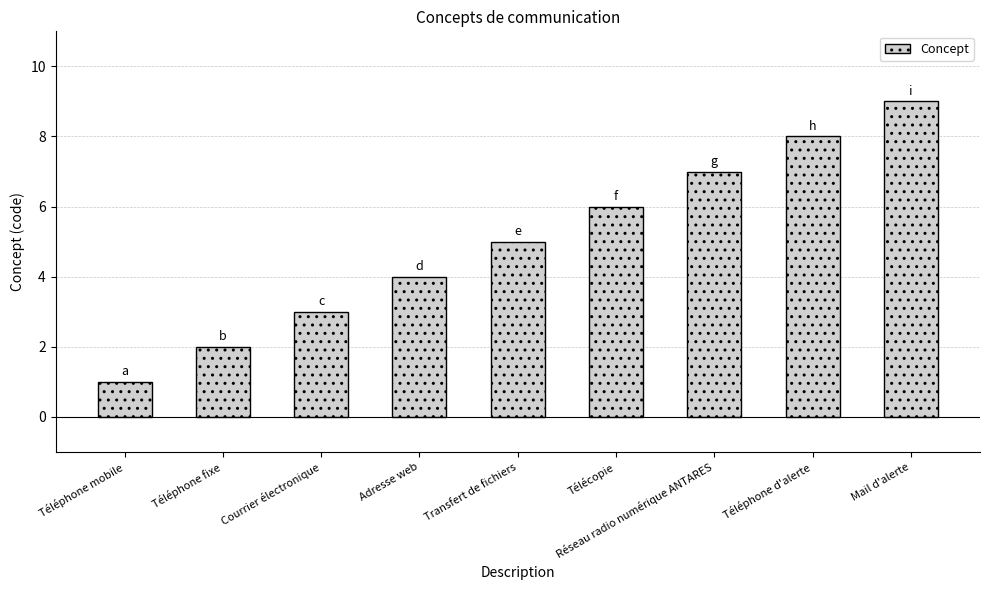

What is the label of the 7th bar from the right?

Courrier électronique